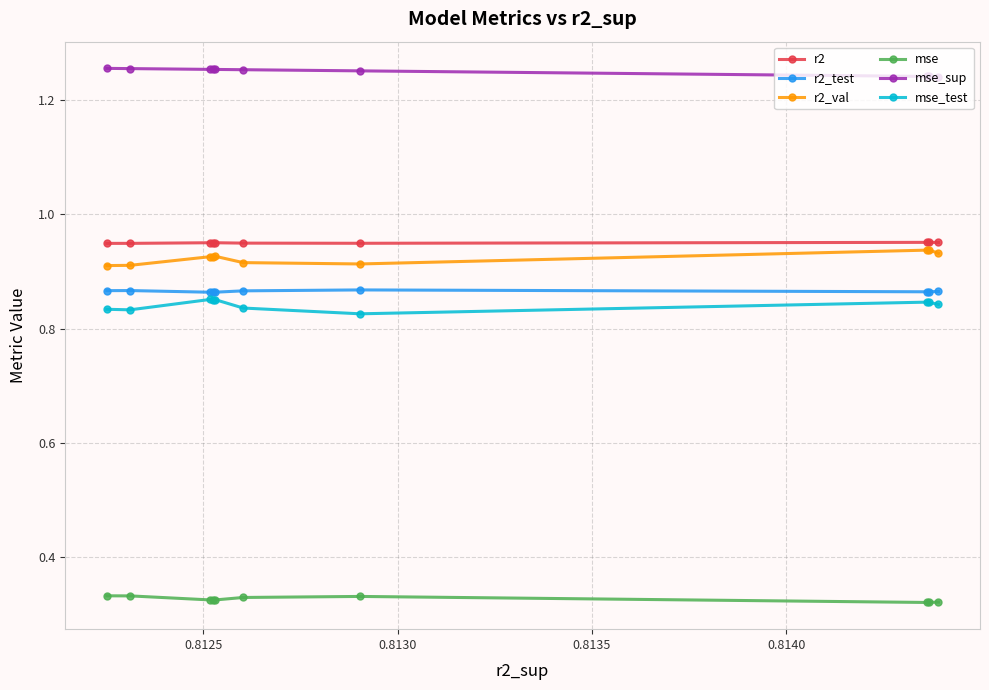

How many r2_val values are between 0 and 1?

10